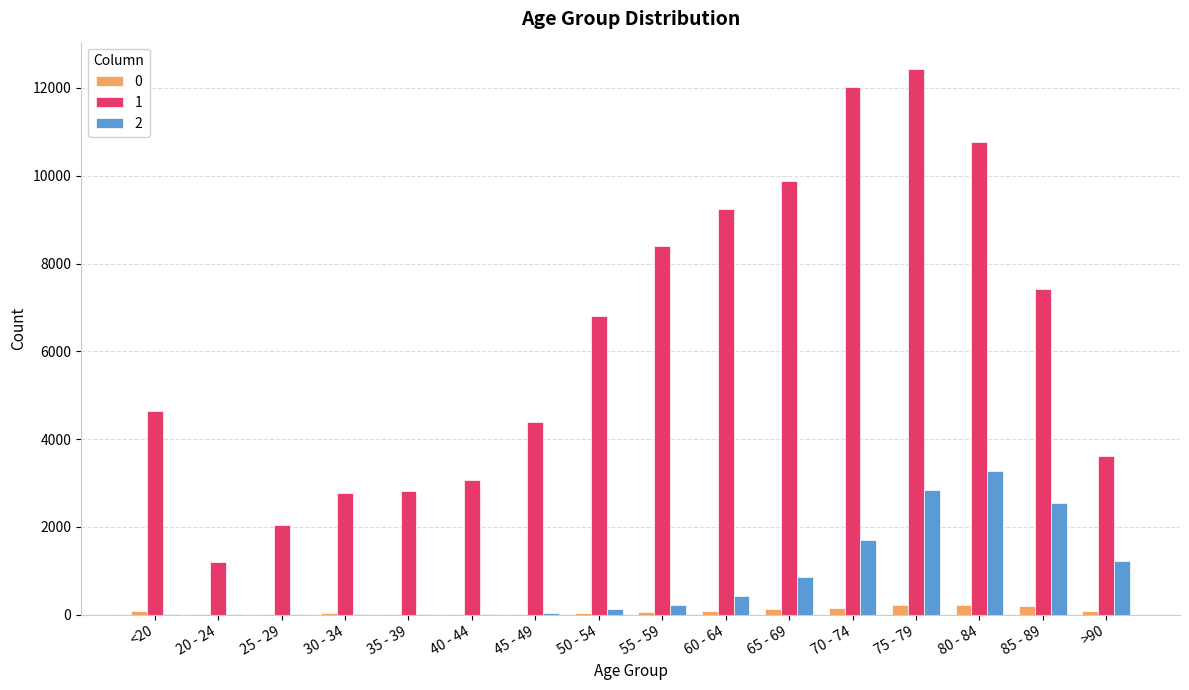

The value of 1 at 40 - 44 is 3078. True or false?

True